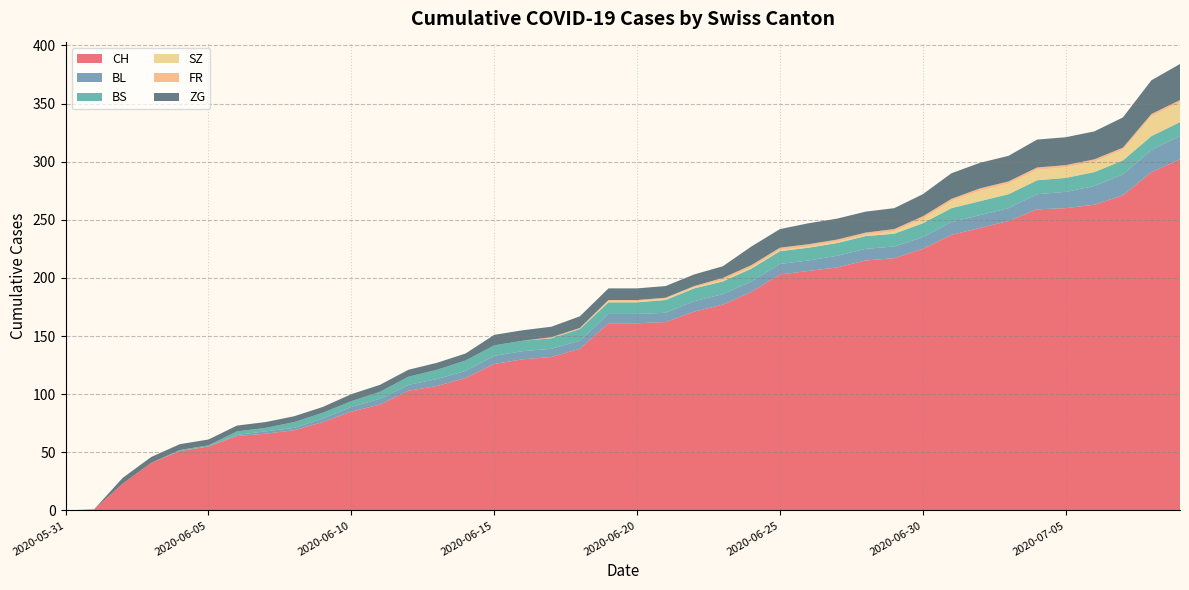

Reading left to right, what are all the values shown in this chart?

CH: 0	1	23	41	51	55	64	66	69	76	85	91	103	107	114	126	130	132	139	161	161	162	171	177	188	203	206	209	215	217	225	237	243	249	259	260	263	271	291	302
BL: 0	0	0	0	0	0	1	2	2	3	4	5	5	6	6	7	7	7	7	8	8	8	9	9	9	9	9	10	10	10	10	11	11	11	13	14	16	18	19	20
BS: 0	0	0	0	1	1	3	3	5	5	5	6	7	8	9	9	9	9	10	10	10	11	11	11	11	11	11	11	11	11	12	12	12	12	12	12	12	12	12	12
SZ: 0	0	0	0	0	0	0	0	0	0	0	0	0	0	0	0	0	0	0	1	1	1	1	1	1	1	1	1	1	2	4	6	9	9	9	9	9	9	17	17
FR: 0	0	0	0	0	0	0	0	0	0	0	0	0	0	0	0	0	1	1	1	1	1	1	2	2	2	2	2	2	2	2	2	2	2	2	2	2	2	2	2
ZG: 0	0	5	5	5	5	5	5	5	5	6	6	6	6	6	9	9	9	10	10	10	10	10	10	16	16	18	18	18	18	19	22	22	22	24	24	24	26	29	31